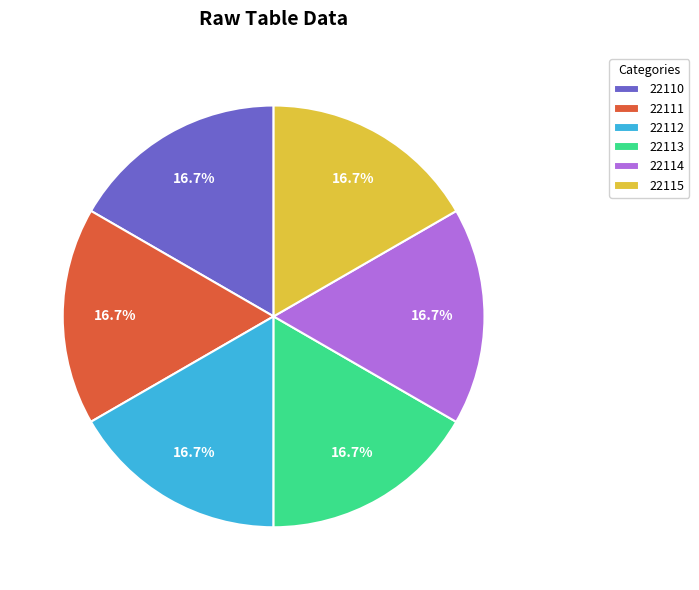

How much of the chart is everything except 22113?

83.3%